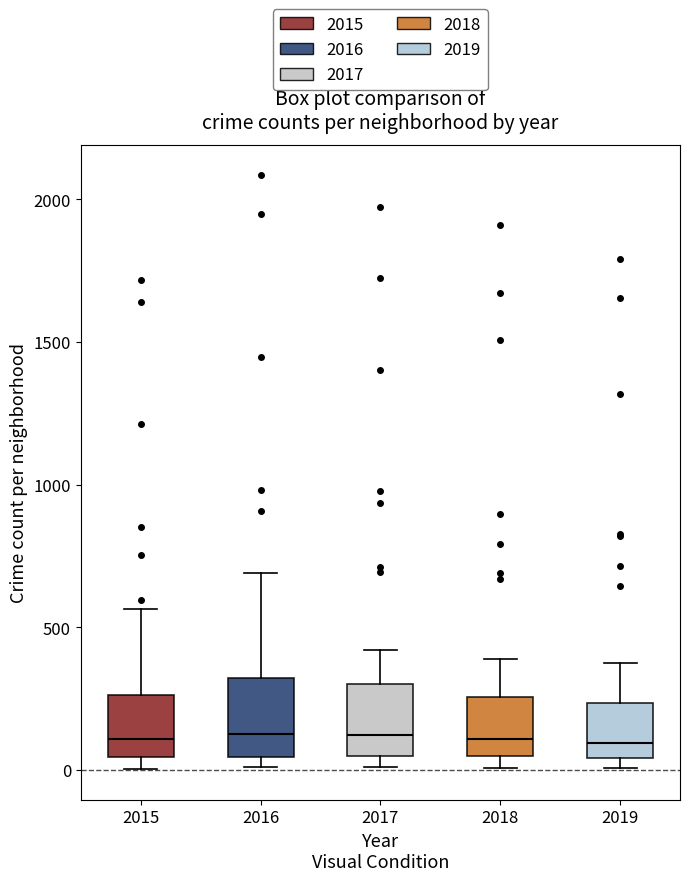

Where is the lower edge of the box at x = 2016 on the y-axis? The values are not printed on the chart, so give them approximately, as read against the axis.

50